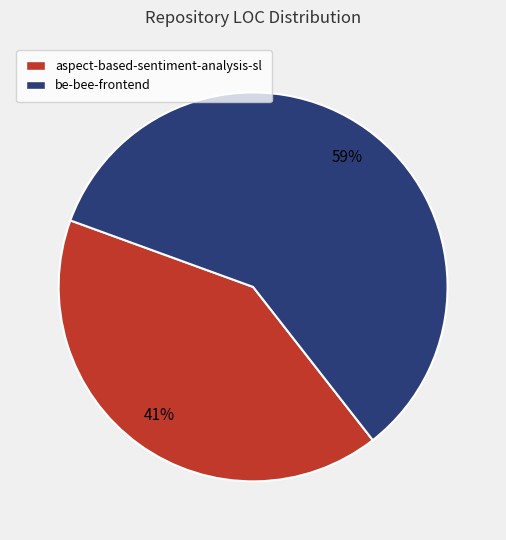

Approximately how many times larger is the value at aspect-based-sentiment-analysis-sl compared to be-bee-frontend?

0.7